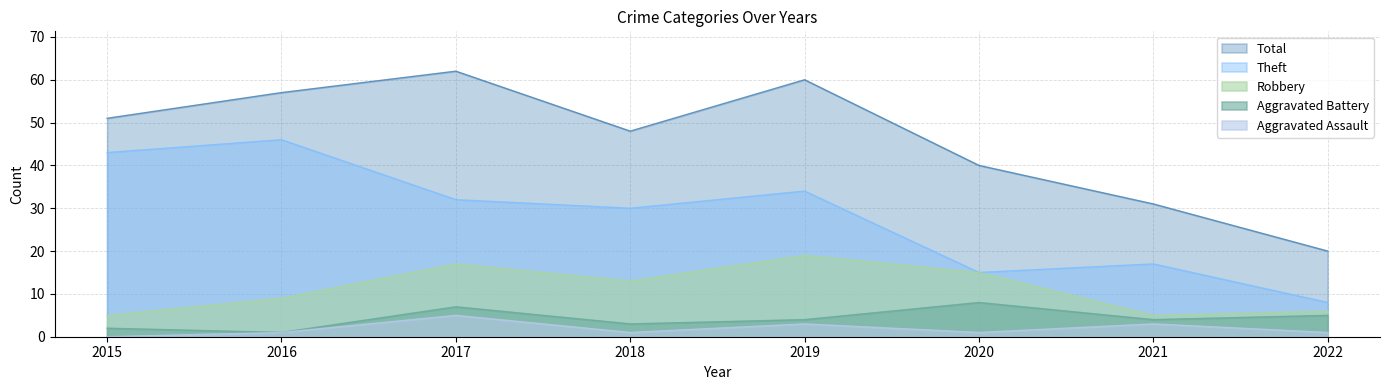

What is the total value across all series at 2020?

79